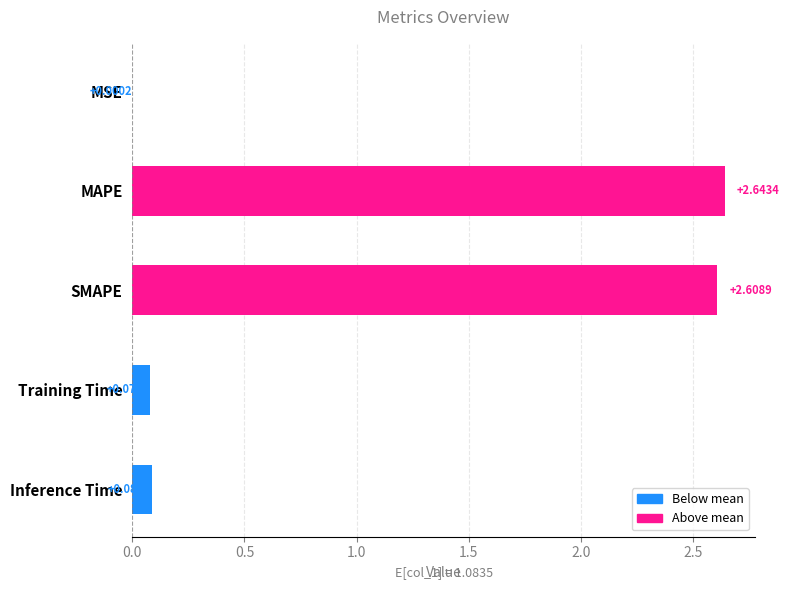

At which label is the value closest to 1?

Inference Time